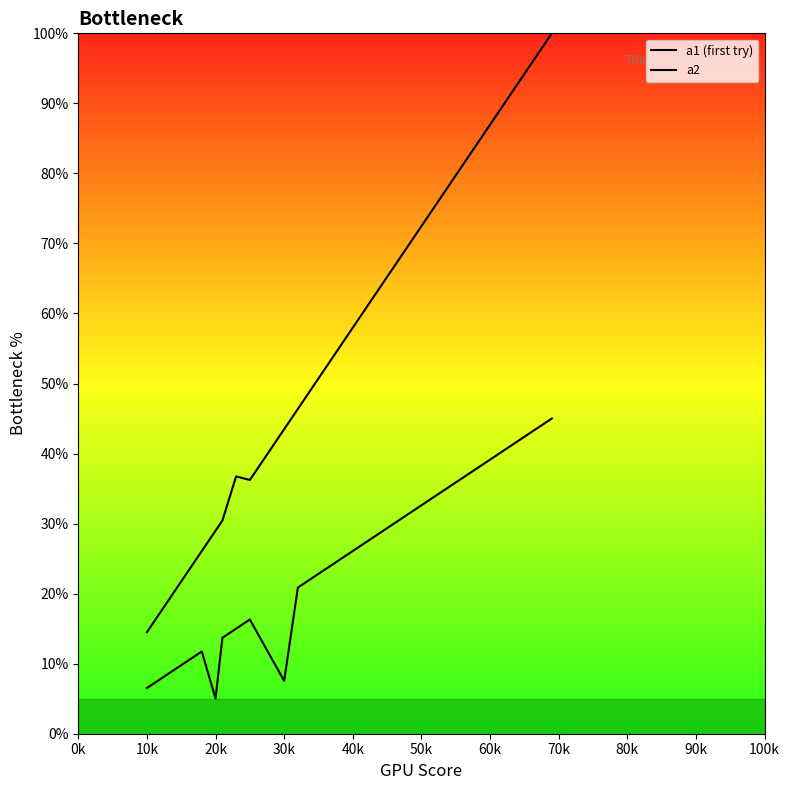

True or false: a1 (first try) has a value of 46.3 at 11.

False